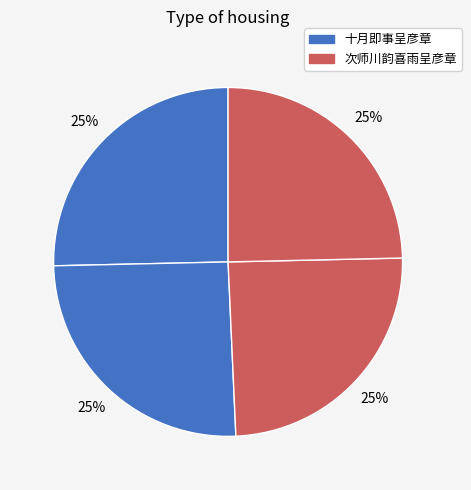

How many segments does this pie chart have?

4